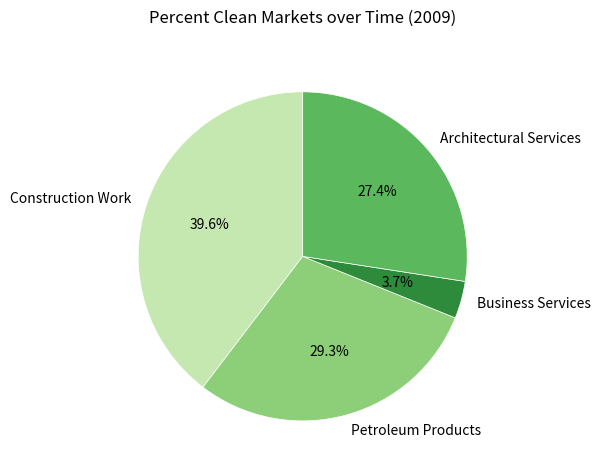

How much of the chart is everything except Petroleum Products?

70.7%